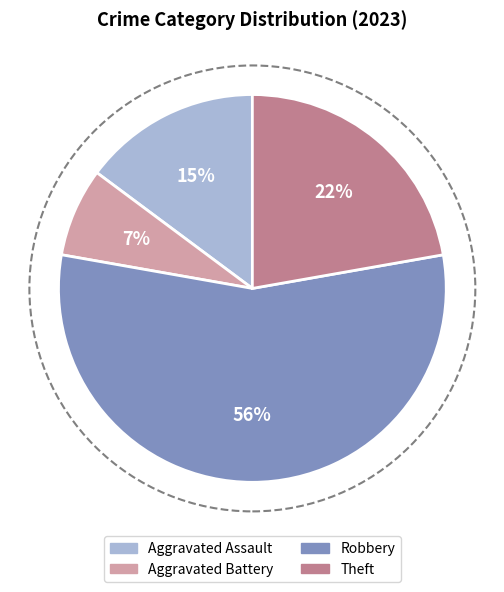

Rank the categories by value from lowest to highest.

Aggravated Battery, Aggravated Assault, Theft, Robbery